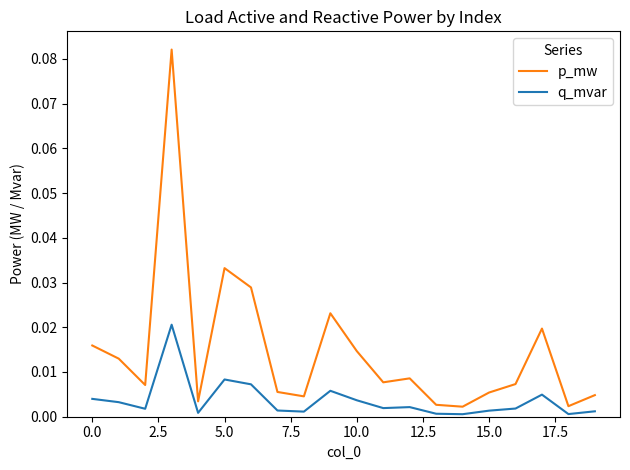

Which series has the largest total across all categories?

p_mw